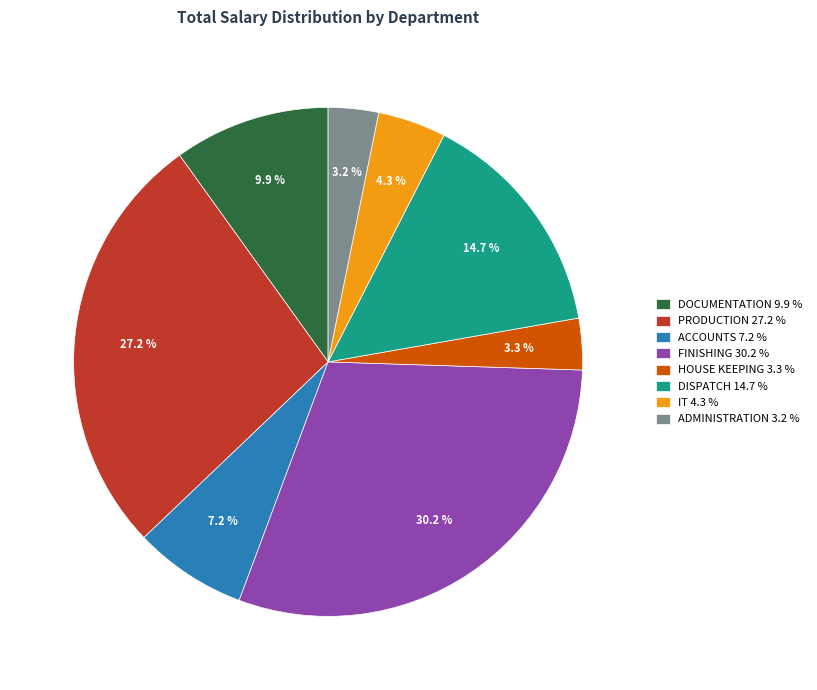

To the nearest percent, what is the average slice percentage?

12%